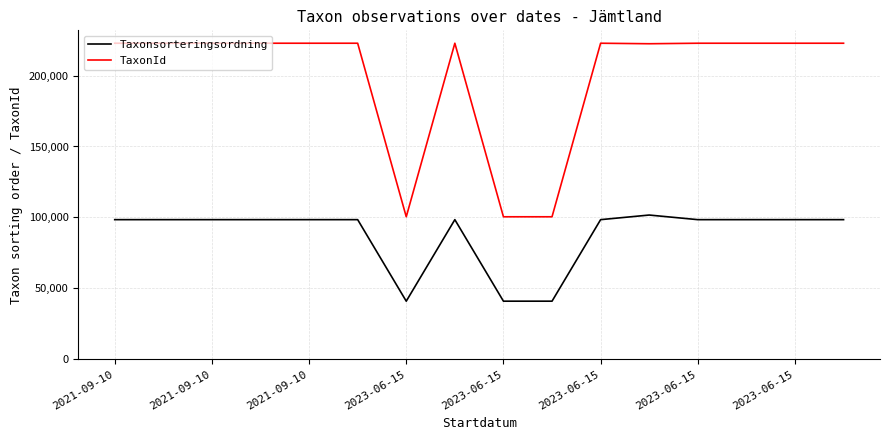

What is the minimum value shown in the chart?

40972